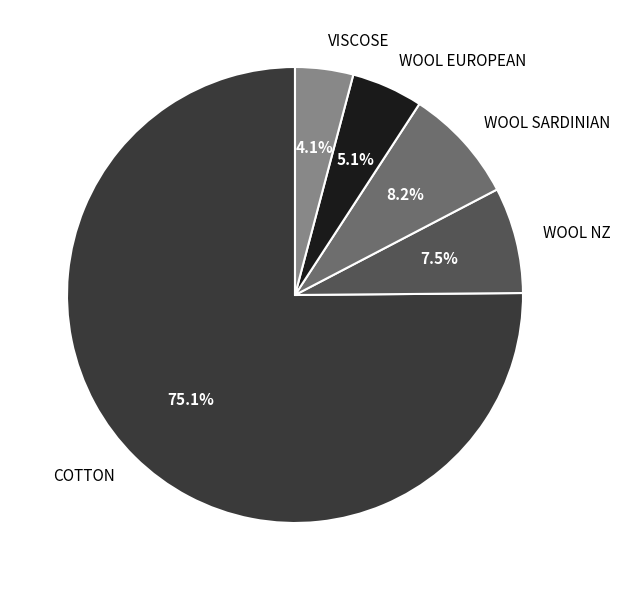

Which slice represents more than half of the pie?

COTTON